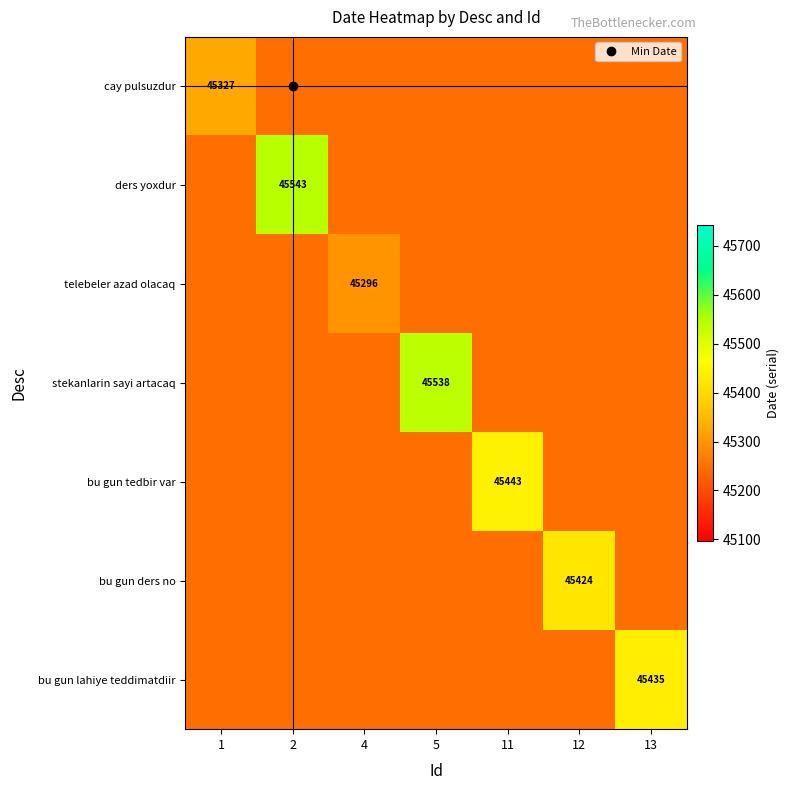

Is the value of bu gun ders no at 11 greater than the value of cay pulsuzdur at 12?

No